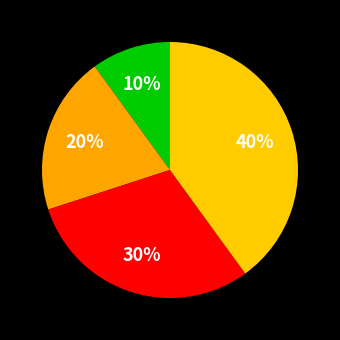

Rank the categories by value from lowest to highest.

新築, 増築, 改築, 修繕等